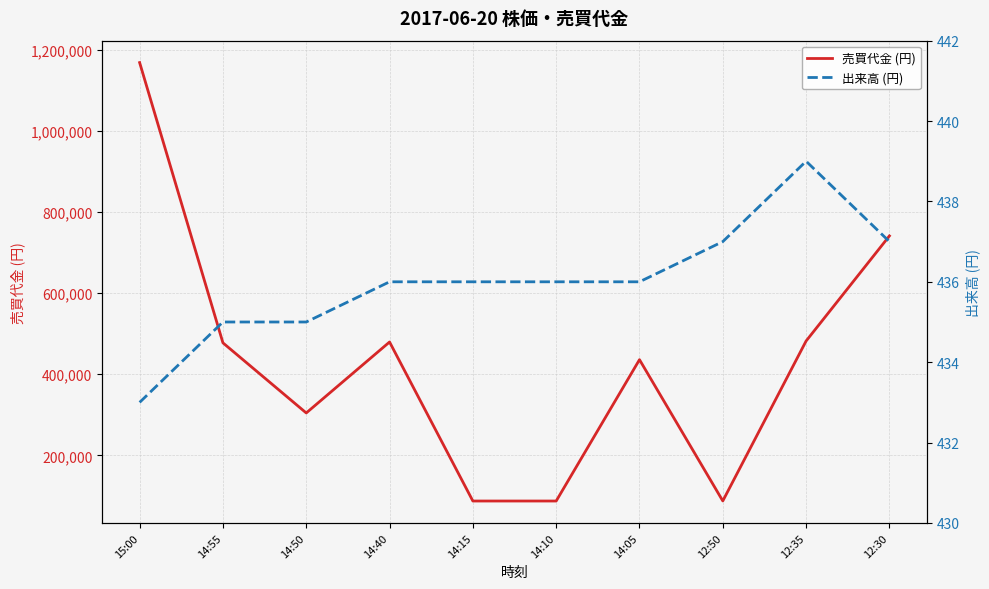

Reading left to right, what are all the values shown in this chart?

売買代金 (円): 1169100	477500	304500	479600	87200	87200	436000	87400	482100	741400
出来高 (円): 433	435	435	436	436	436	436	437	439	437